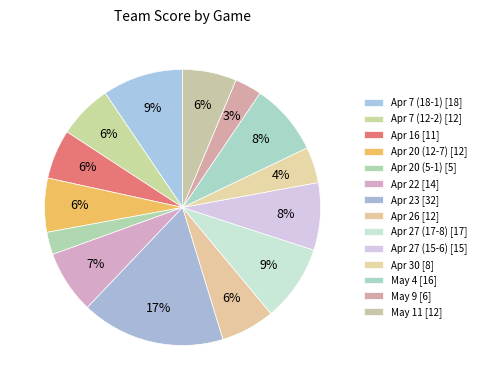

What is the change in value from Apr 7 (18-1) to May 4?

-2